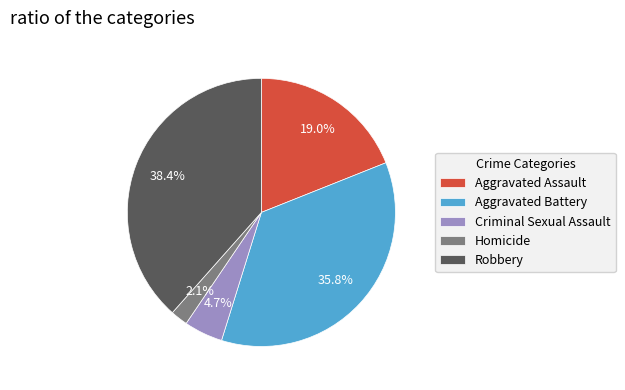

Does Aggravated Battery account for over 50% of the chart?

No